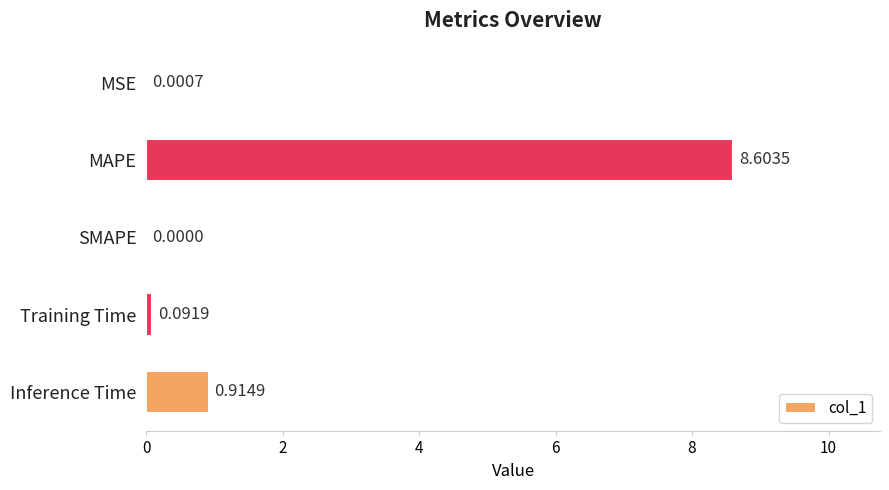

Where is the data nearest to the value 4?

Inference Time